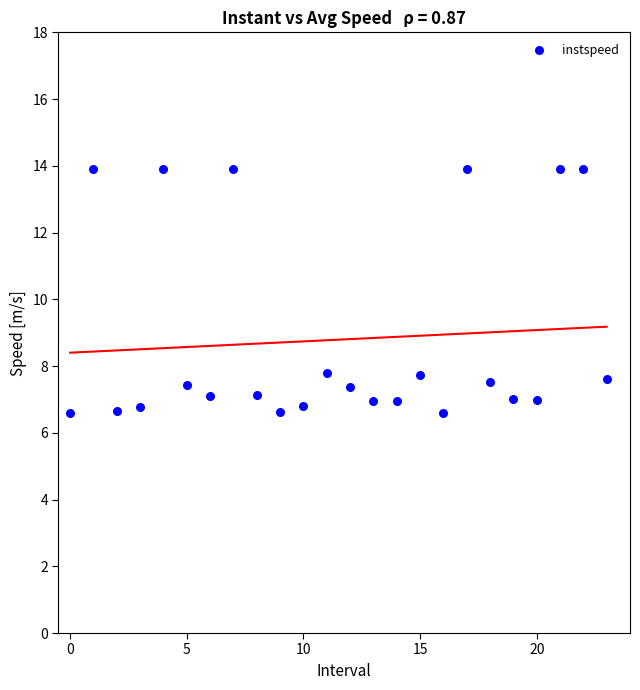

What is the range of Y values (max minus min)?

7.3